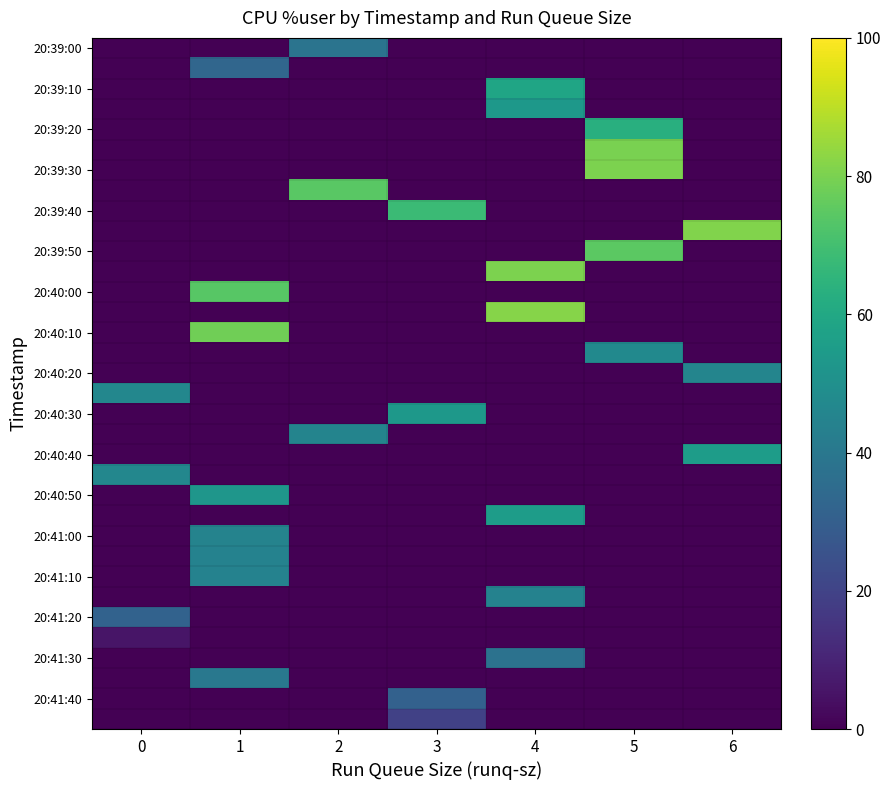

At how many categories does at least one series exceed 33?

7